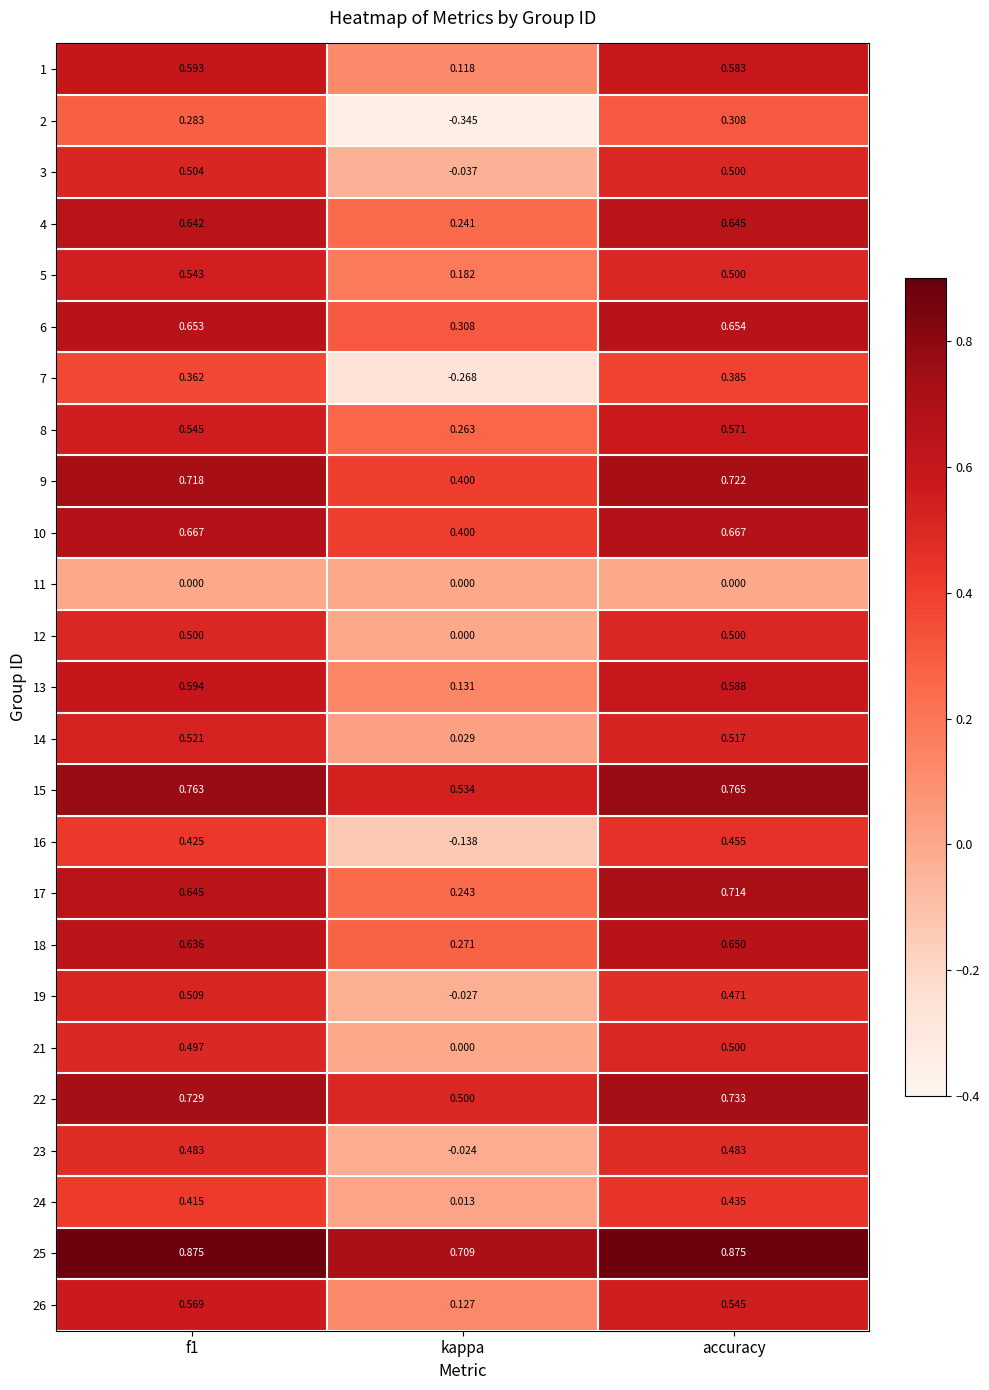

Is the value of 15 at f1 greater than the value of 25 at accuracy?

No